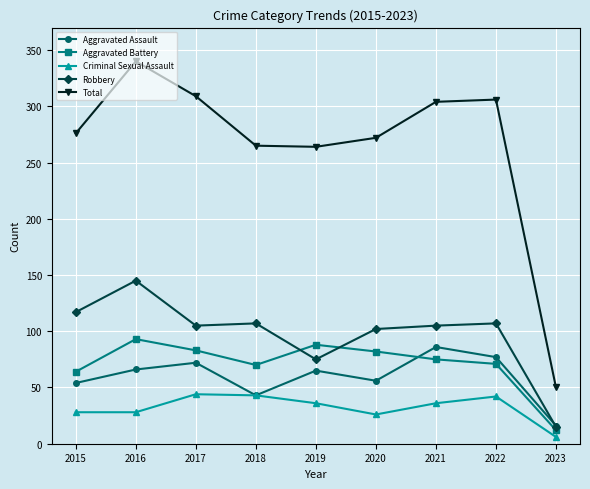

At which category does the chart reach its peak across all series?

2016